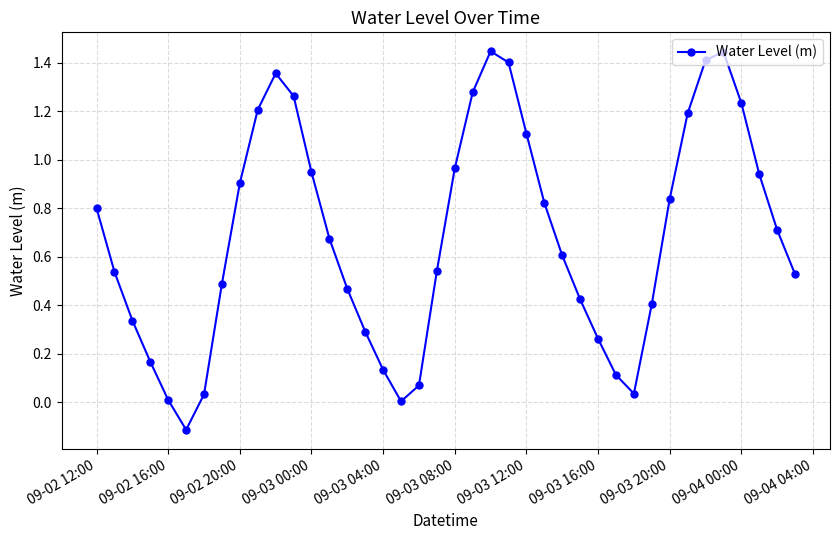

What is the value of the 6th point from the left?

-0.1